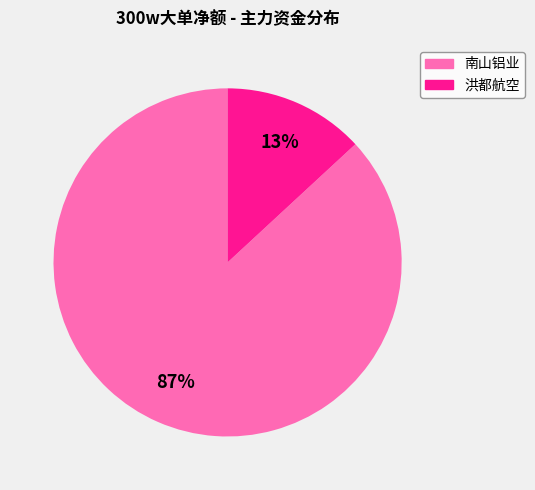

To the nearest percent, what is the average slice percentage?

50%